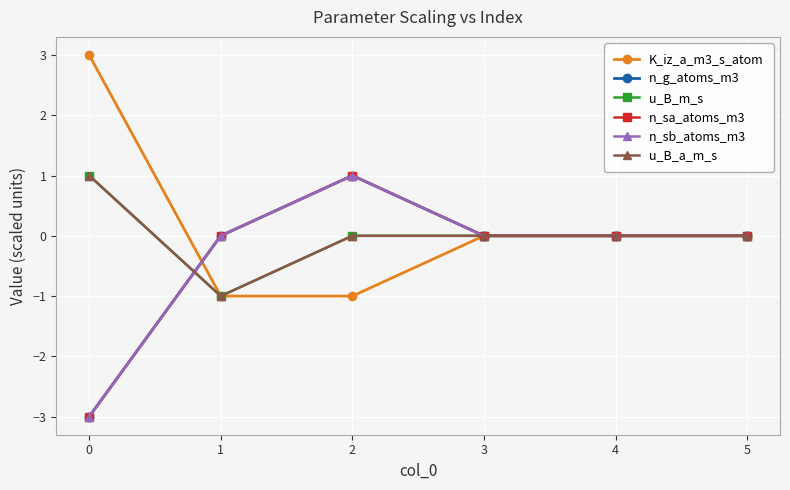

Is this an area chart (filled region under the line)?

No